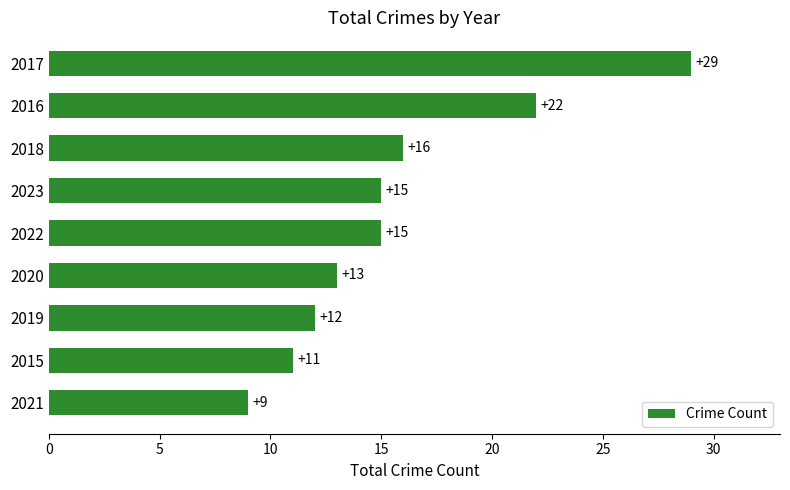

How many values are below 15?

4